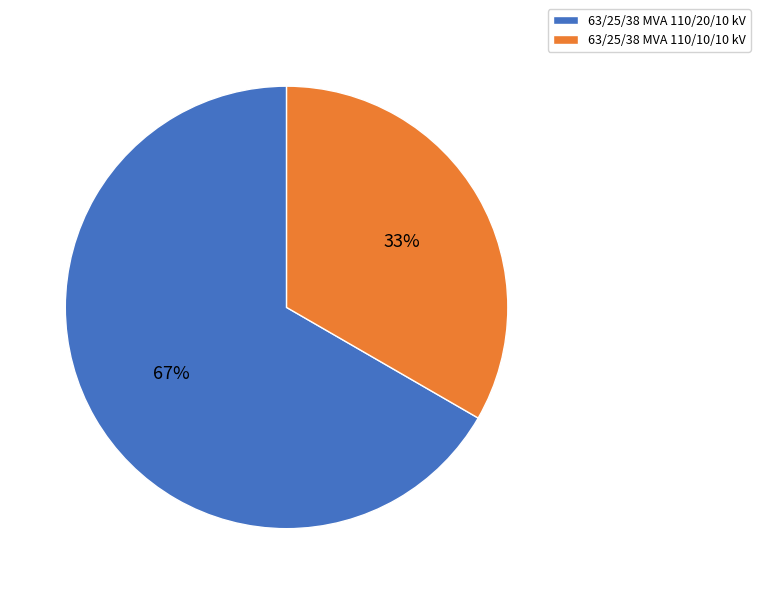

Approximately how many times larger is the value at 63/25/38 MVA 110/20/10 kV compared to 63/25/38 MVA 110/10/10 kV?

2.0